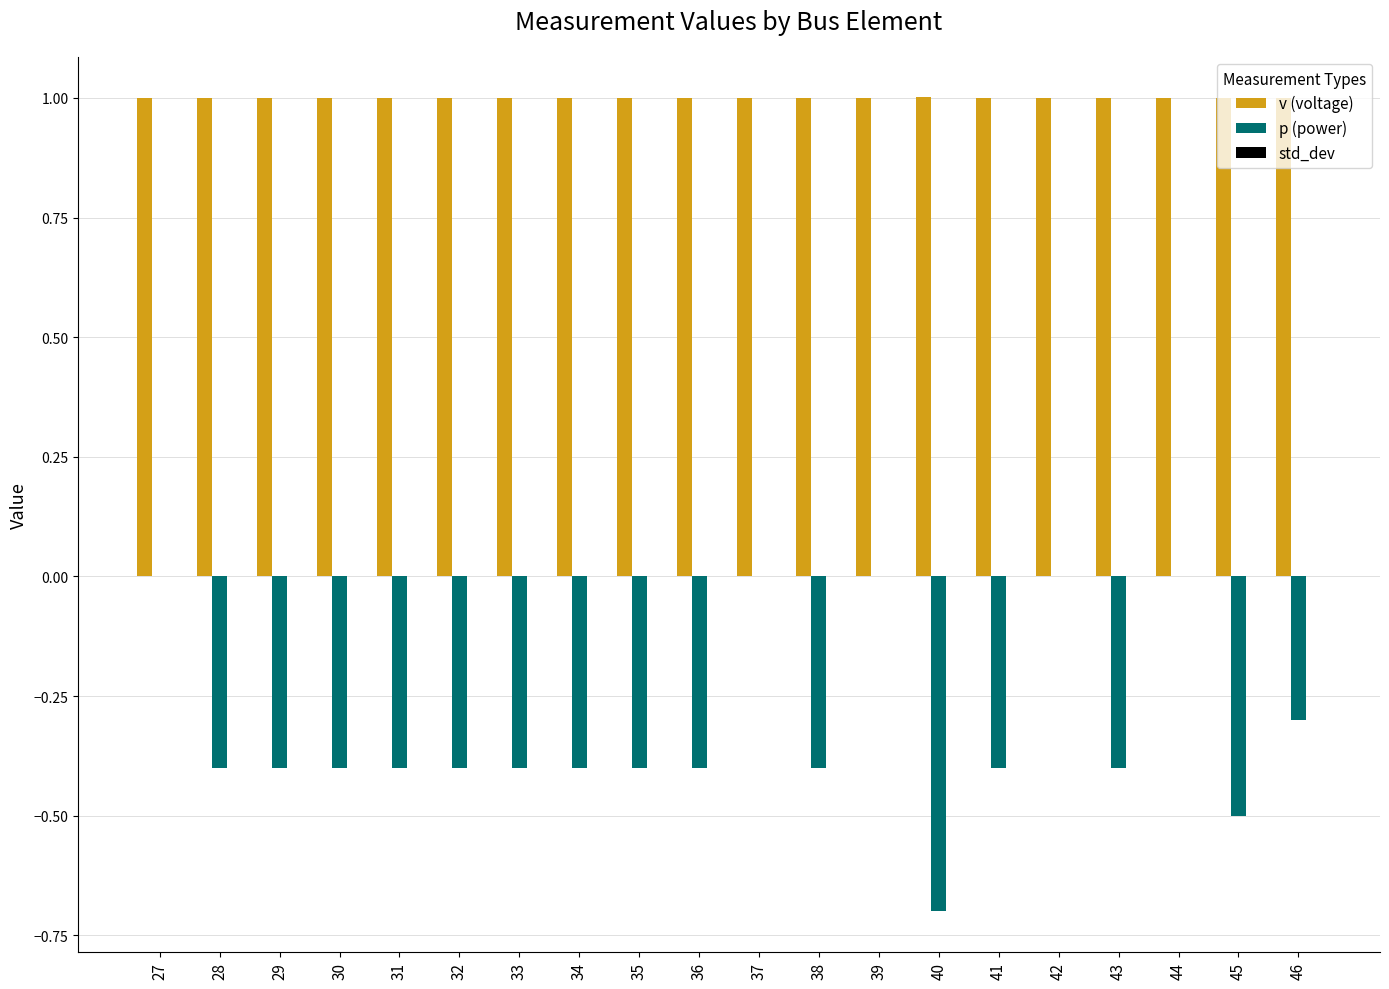

Which series has the largest total across all categories?

v (voltage)